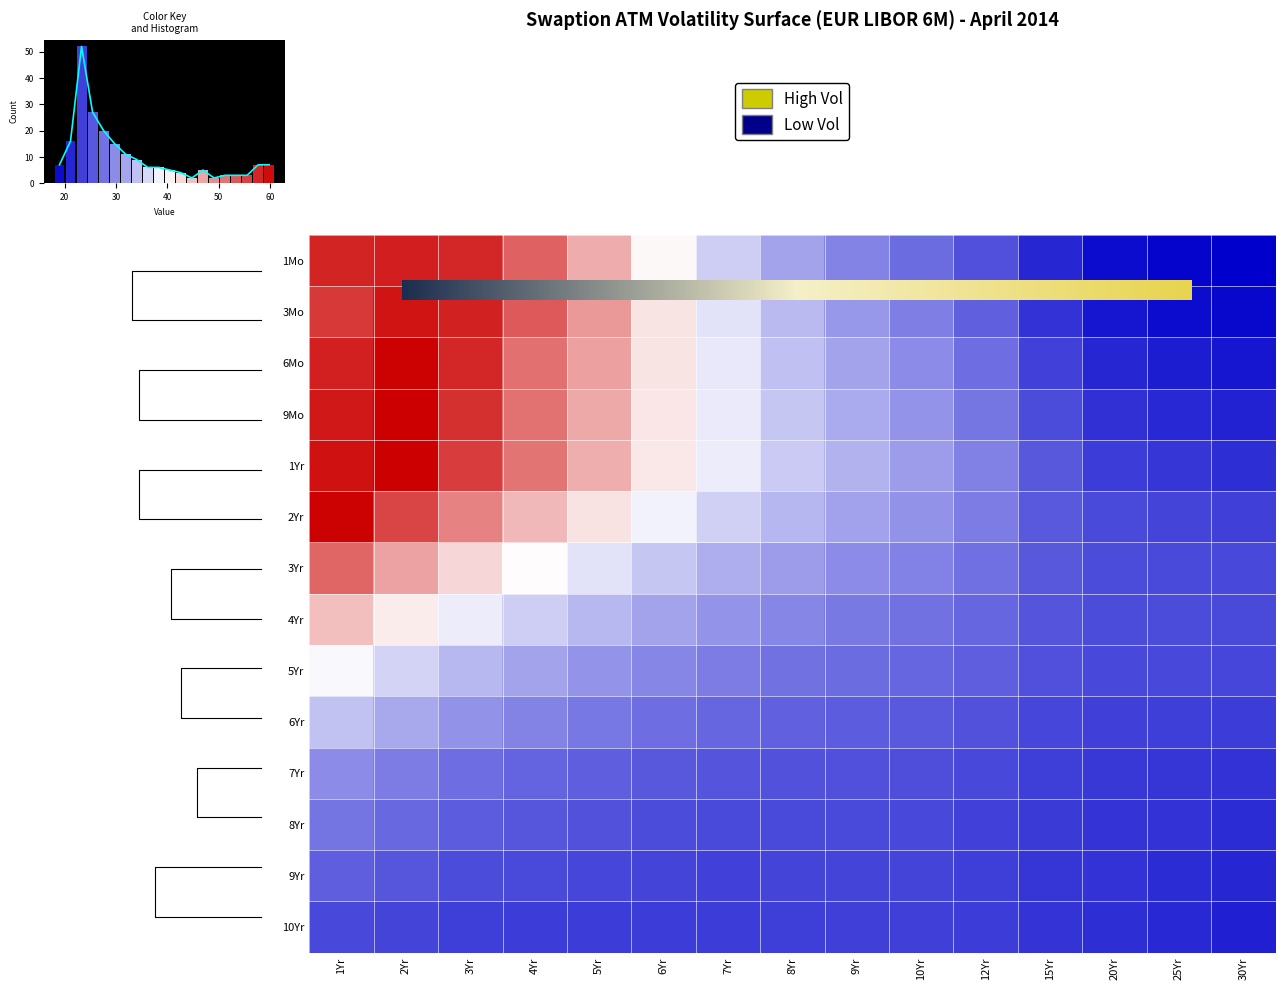

Which series has the widest spread of values?

6Mo